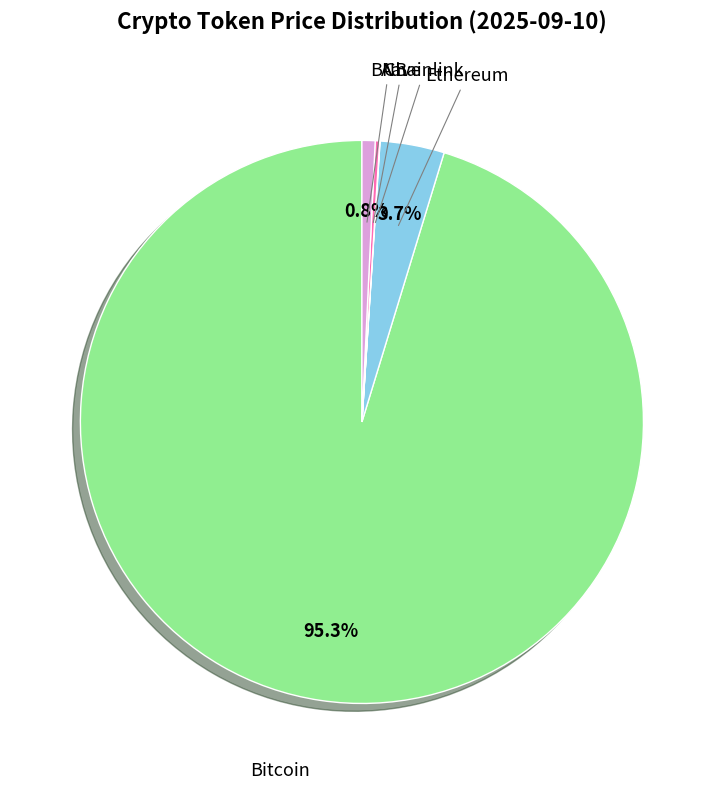

Is there a majority slice in this chart?

Yes